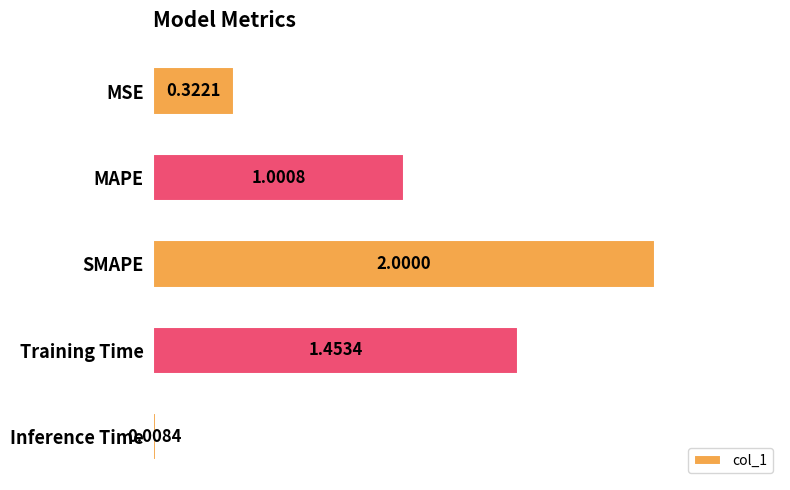

How many categories are shown in the chart?

5